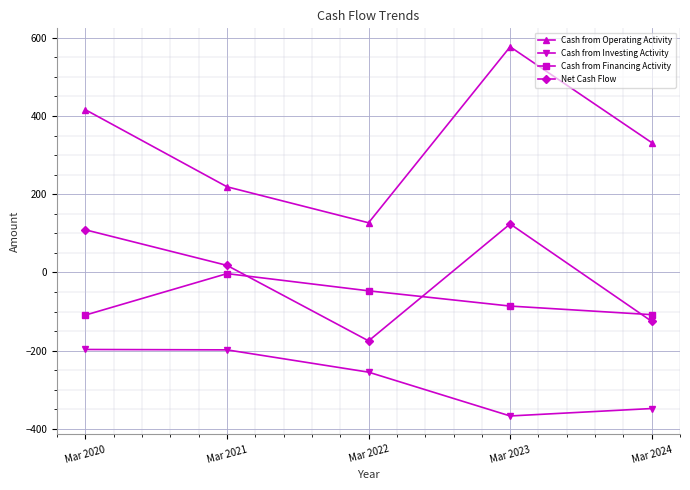

True or false: Cash from Financing Activity and Cash from Investing Activity cross at least once.

False